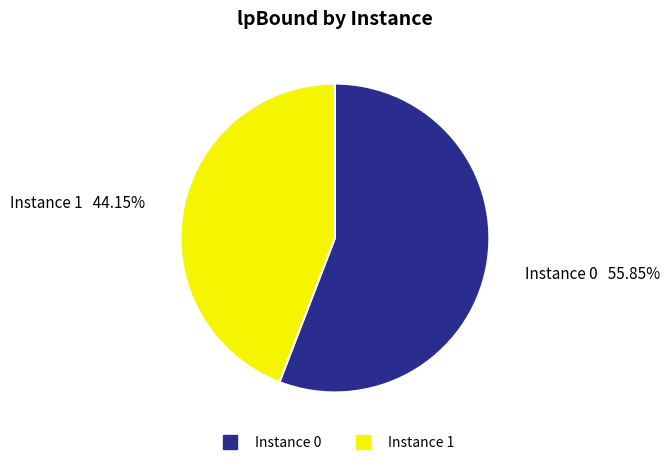

Is there any slice that represents more than half of the pie?

Yes